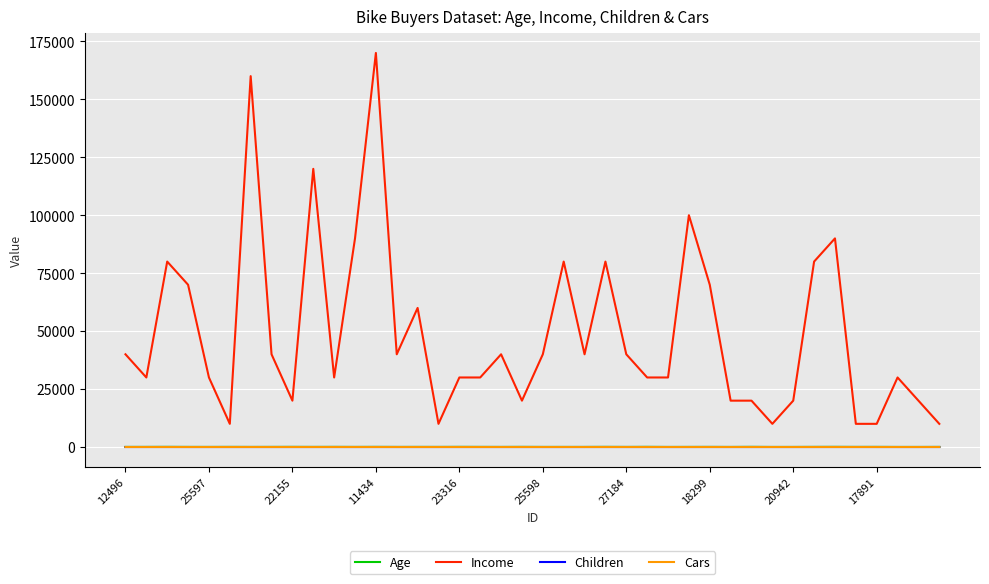

True or false: Income and Children intersect in this chart.

False